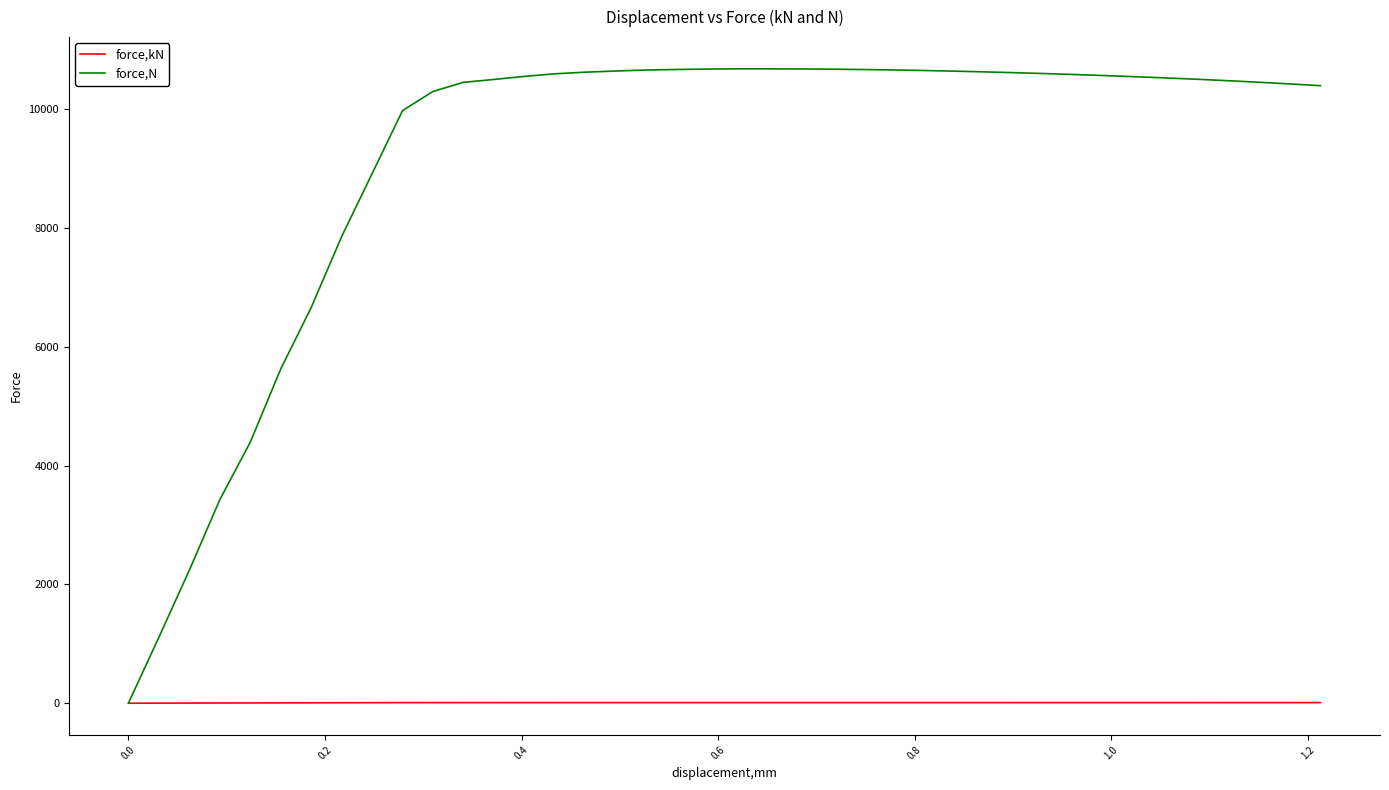

Which series has the largest total across all categories?

force,N